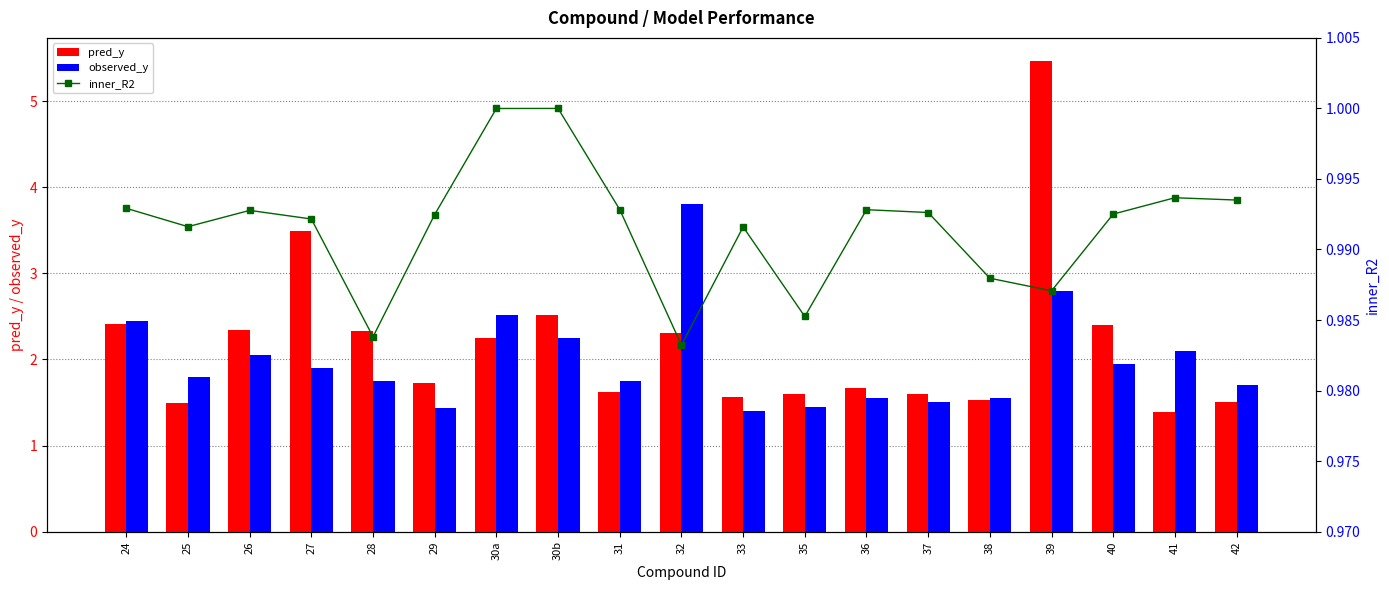

What is the greatest value displayed?

5.5